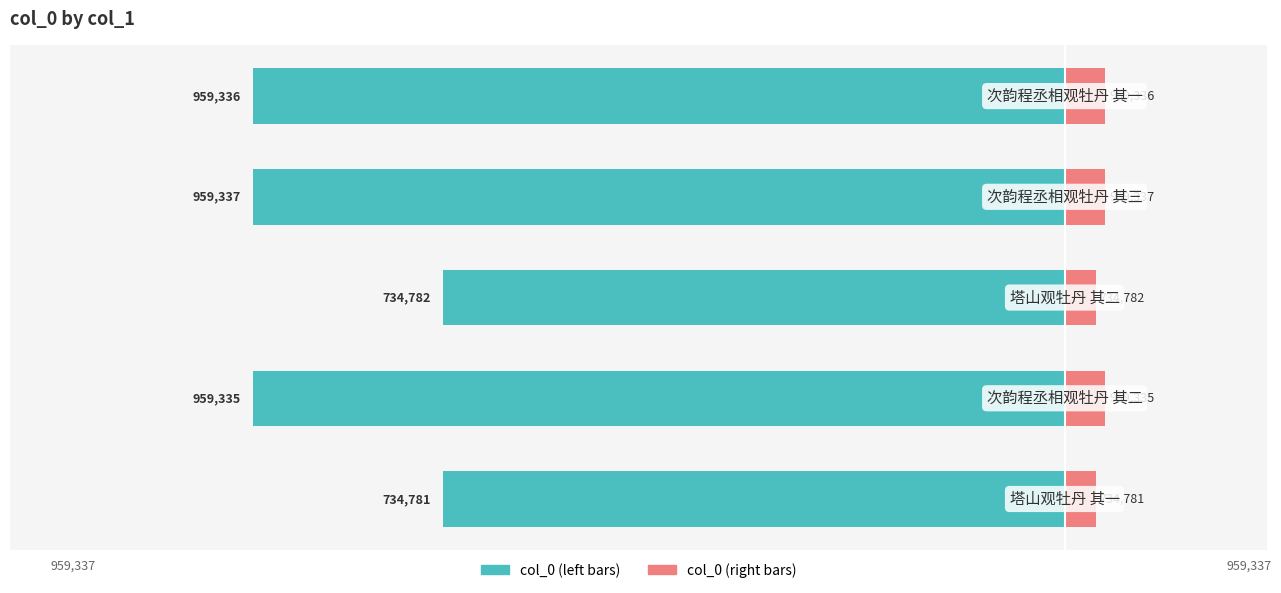

Reading left to right, transcribe all the data shown in this chart.

col_0 (left): -734781.0	-959335.0	-734782.0	-959337.0	-959336.0
col_0 (right): 36739.1	47966.8	36739.1	47966.9	47966.8